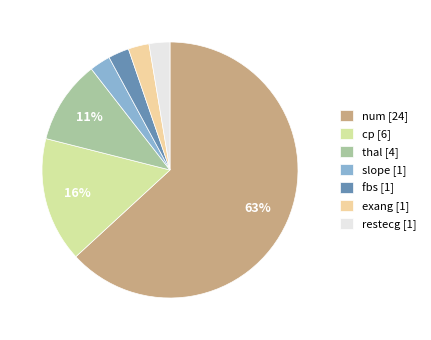

Is it true that thal [4] is 11% of the pie?

True